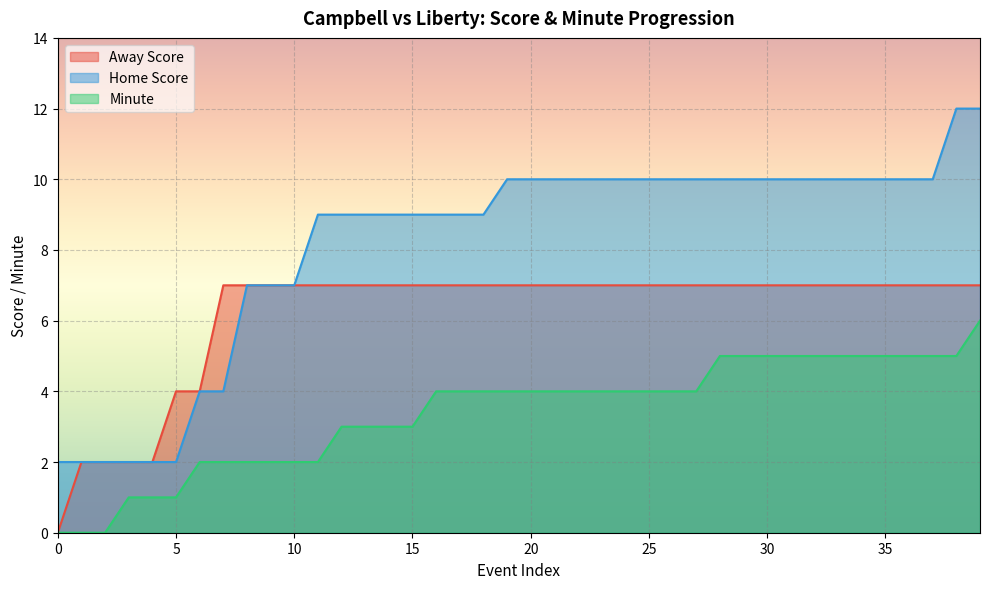

What is the value of the Away Score point at the 16th from the left?

7